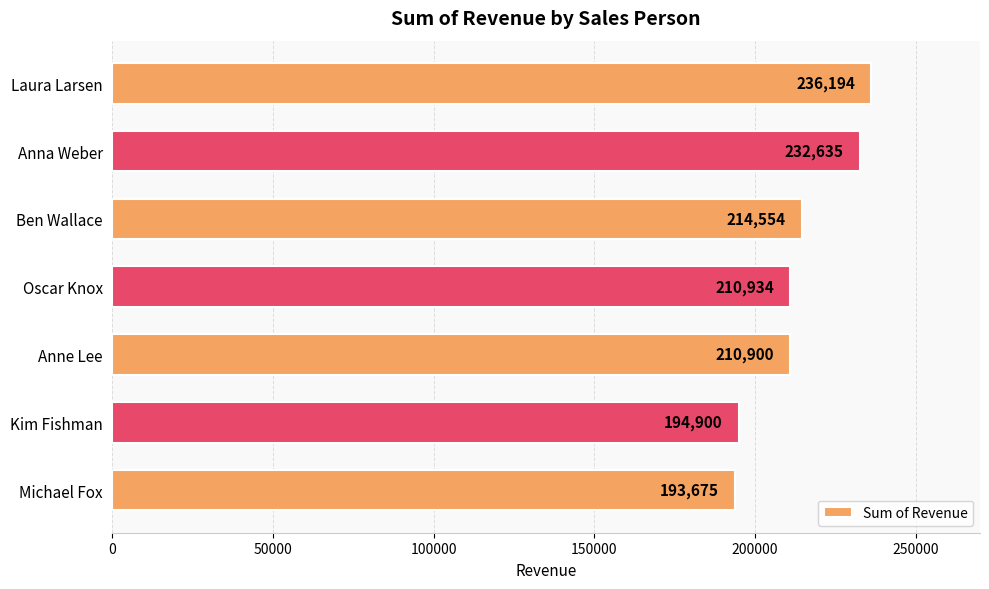

What is the sum of all values?

1493792